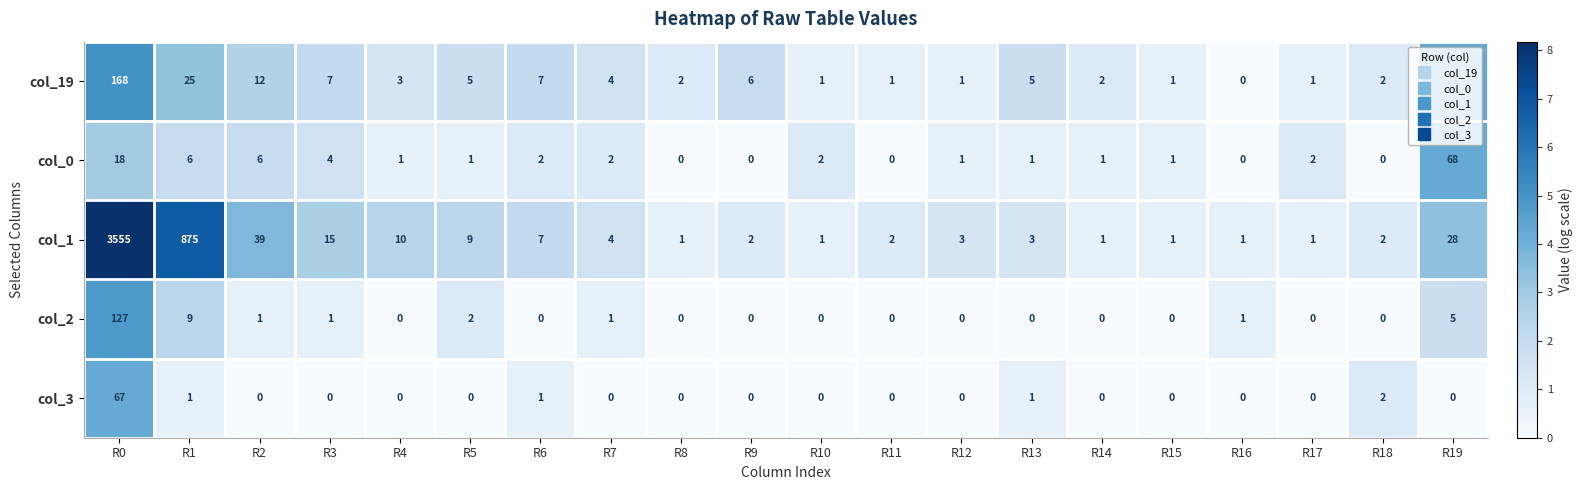

At which category does the chart reach its peak across all series?

R0